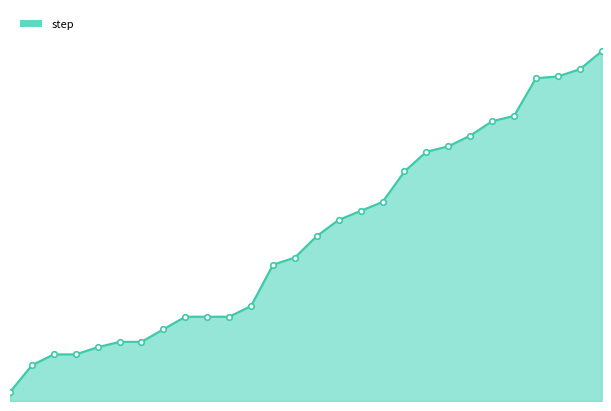

Does the chart have visible grid lines?

No